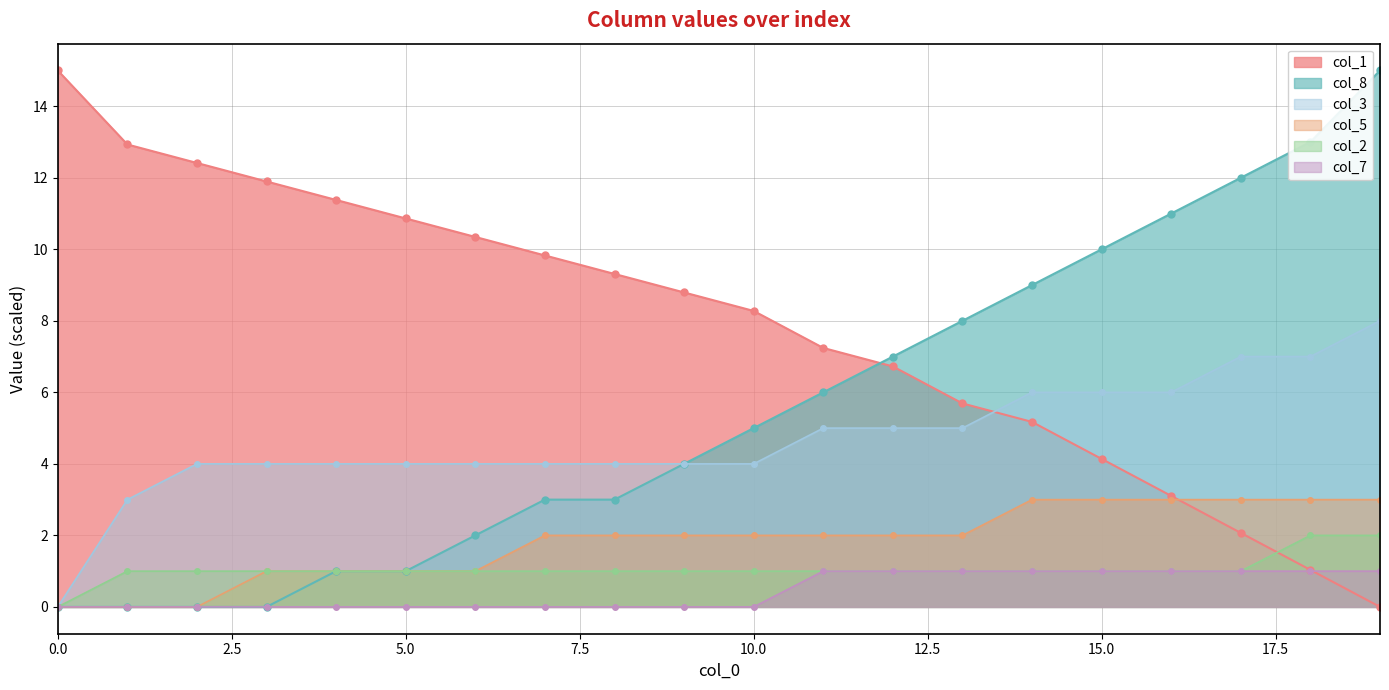

Reading left to right, transcribe all the data shown in this chart.

col_1: 15.0	12.9	12.4	11.9	11.4	10.9	10.3	9.8	9.3	8.8	8.3	7.2	6.7	5.7	5.2	4.1	3.1	2.1	1.0	0.0
col_8: 0.0	0.0	0.0	0.0	1.0	1.0	2.0	3.0	3.0	4.0	5.0	6.0	7.0	8.0	9.0	10.0	11.0	12.0	13.0	15.0
col_3: 0.0	3.0	4.0	4.0	4.0	4.0	4.0	4.0	4.0	4.0	4.0	5.0	5.0	5.0	6.0	6.0	6.0	7.0	7.0	8.0
col_5: 0.0	0.0	0.0	1.0	1.0	1.0	1.0	2.0	2.0	2.0	2.0	2.0	2.0	2.0	3.0	3.0	3.0	3.0	3.0	3.0
col_2: 0.0	1.0	1.0	1.0	1.0	1.0	1.0	1.0	1.0	1.0	1.0	1.0	1.0	1.0	1.0	1.0	1.0	1.0	2.0	2.0
col_7: 0.0	0.0	0.0	0.0	0.0	0.0	0.0	0.0	0.0	0.0	0.0	1.0	1.0	1.0	1.0	1.0	1.0	1.0	1.0	1.0